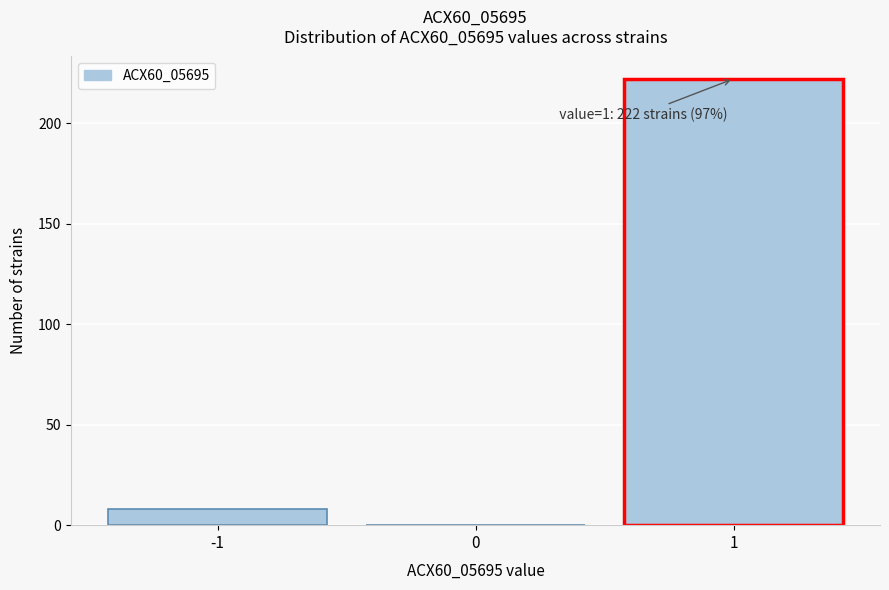

Over which range of the x-axis is the bar tallest?

0.5 to 1.5